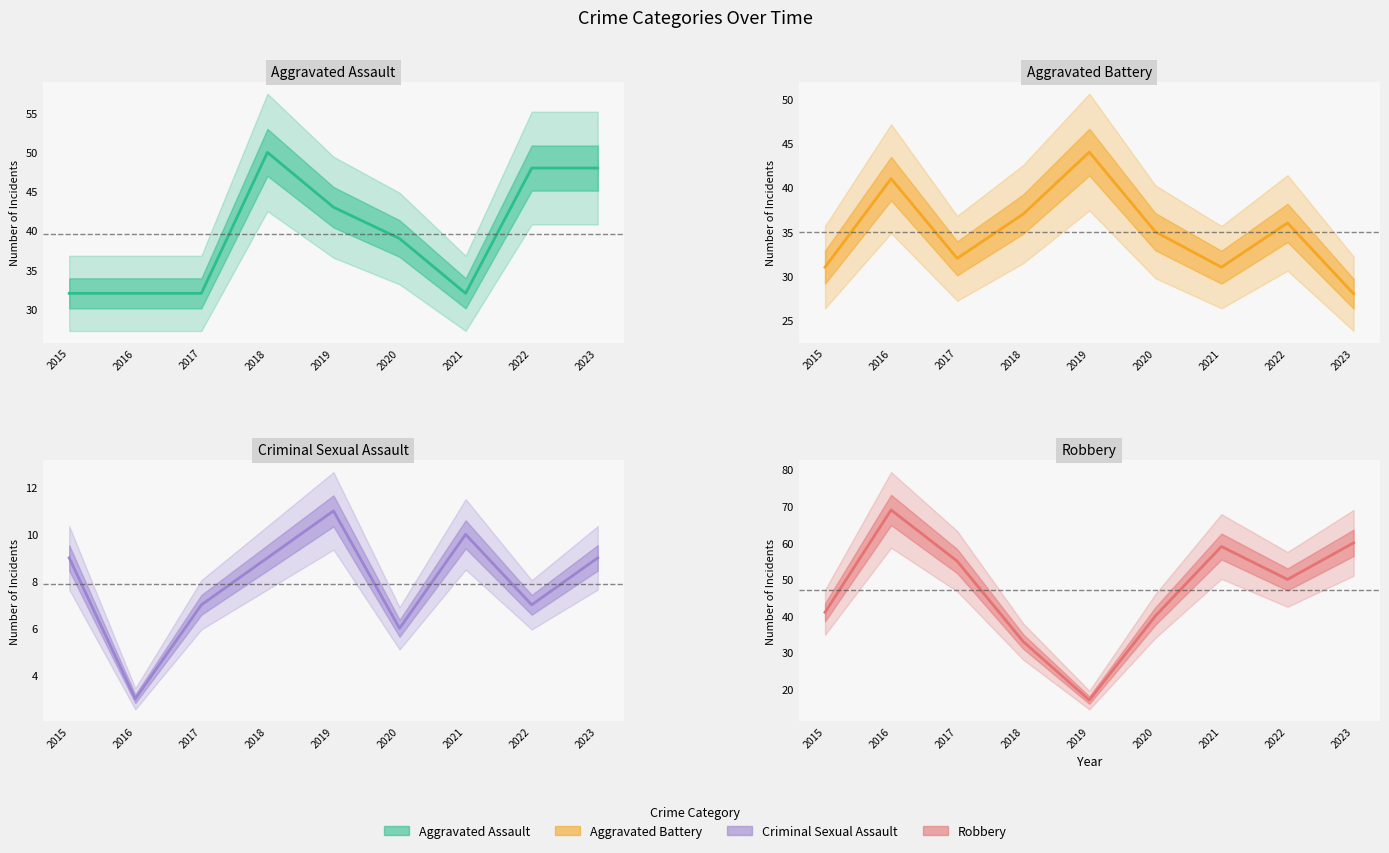

Which has a higher value, 2020 or 2018?

2018